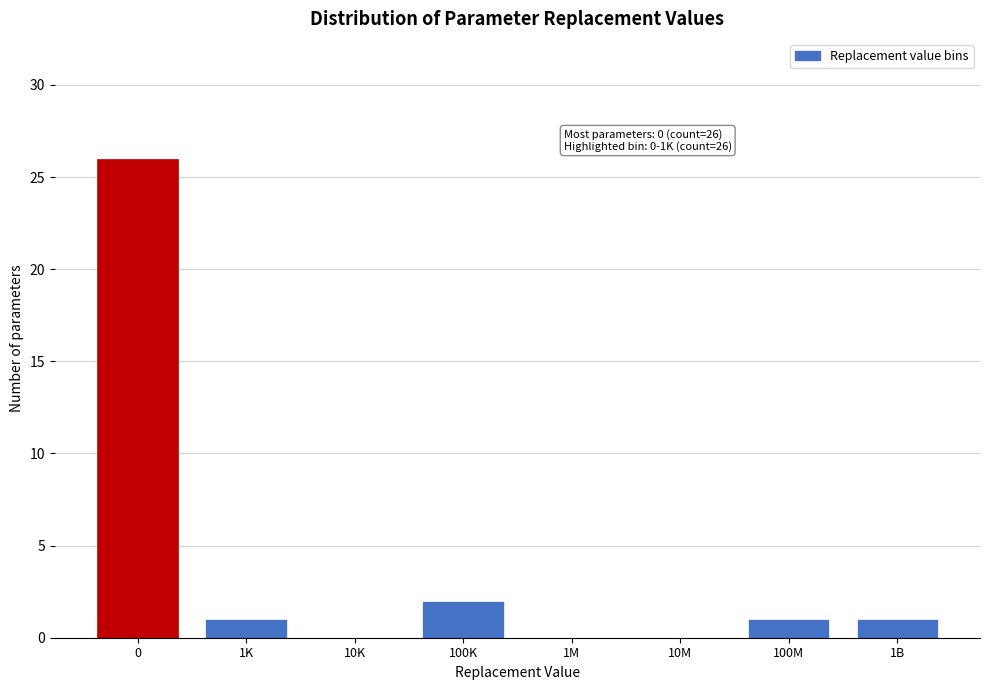

Reading left to right, extract all data points from this chart.

0=26	1K=1	10K=0	100K=2	1M=0	10M=0	100M=1	1B=1